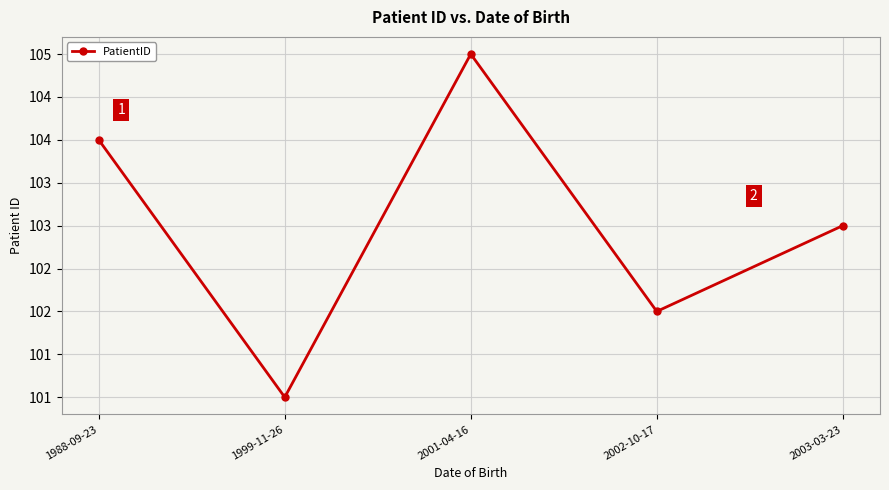

Does the chart have visible grid lines?

Yes